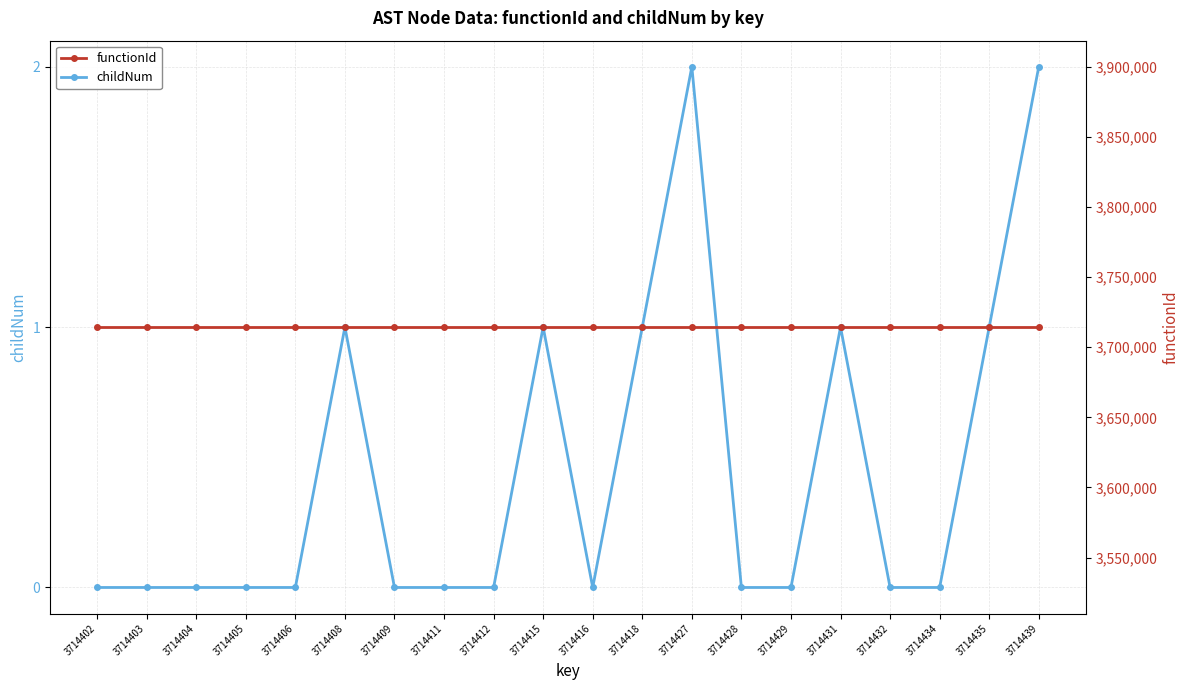

List the labels in order of functionId value, smallest first.

3714402, 3714403, 3714404, 3714405, 3714406, 3714408, 3714409, 3714411, 3714412, 3714415, 3714416, 3714418, 3714427, 3714428, 3714429, 3714431, 3714432, 3714434, 3714435, 3714439